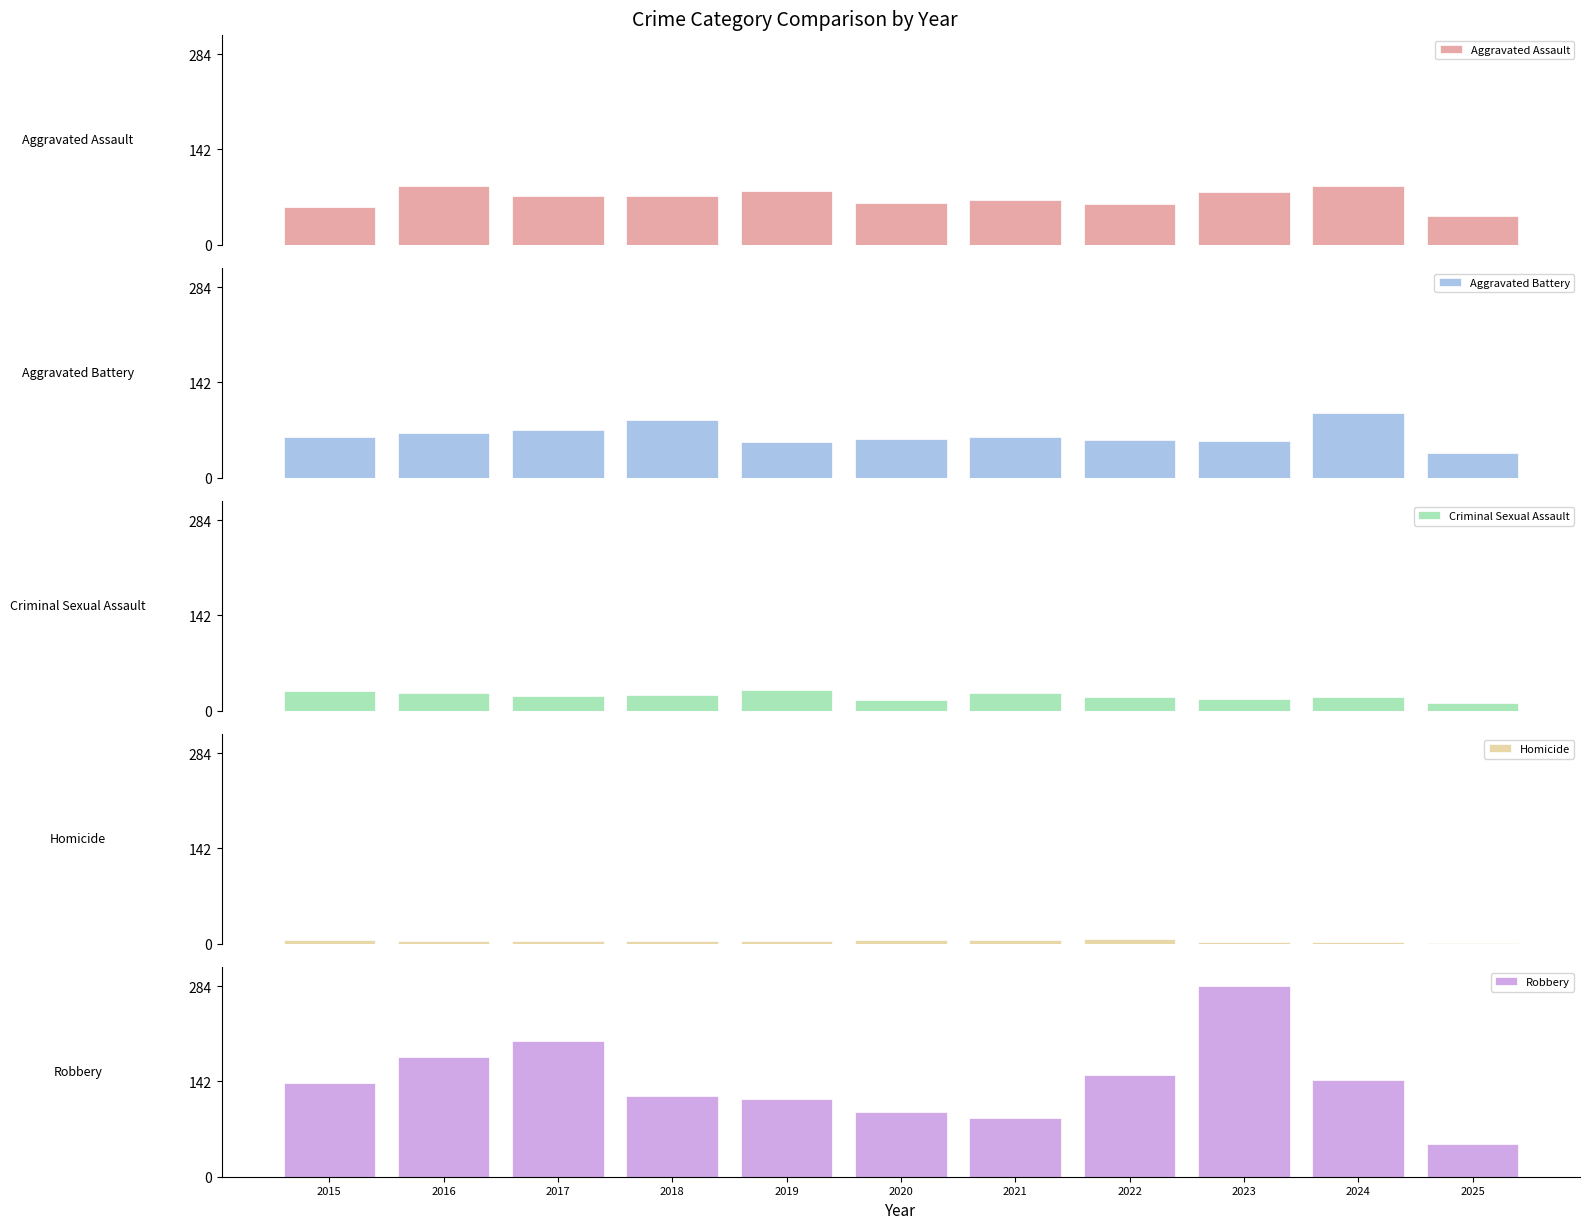

How many distinct data groups are displayed?

5